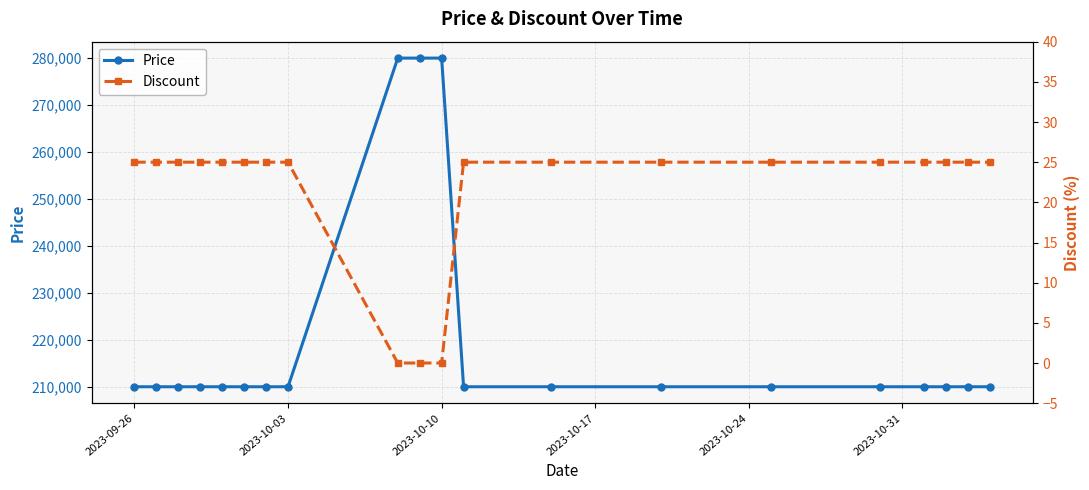

Which series has the largest total across all categories?

Price